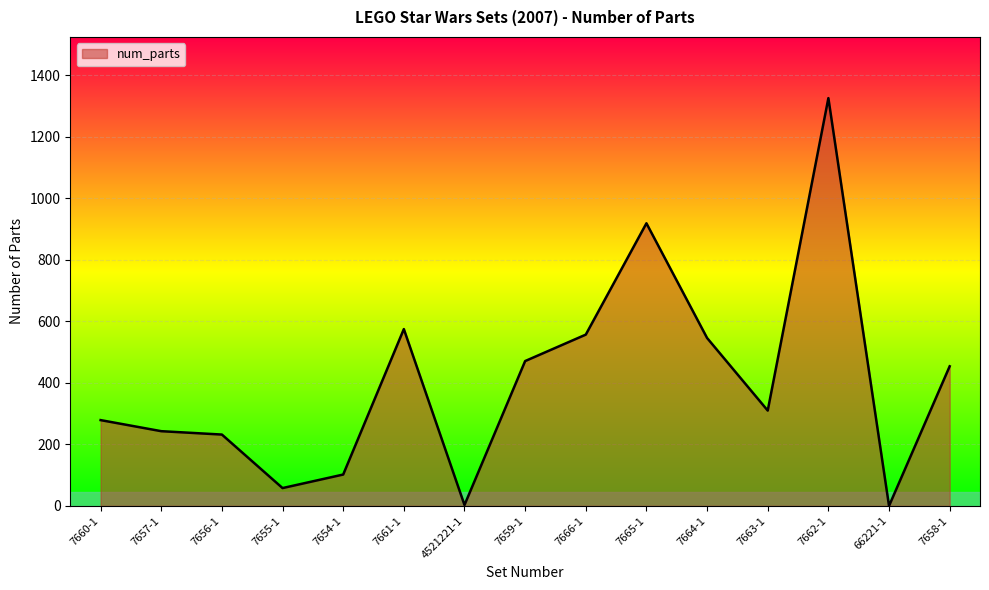

Which label corresponds to the largest value in the chart?

7662-1